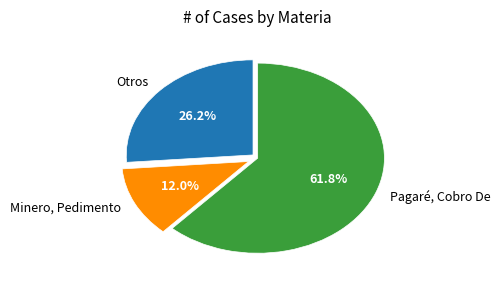

What percentage do Minero, Pedimento and Pagaré, Cobro De together represent?

73.8%